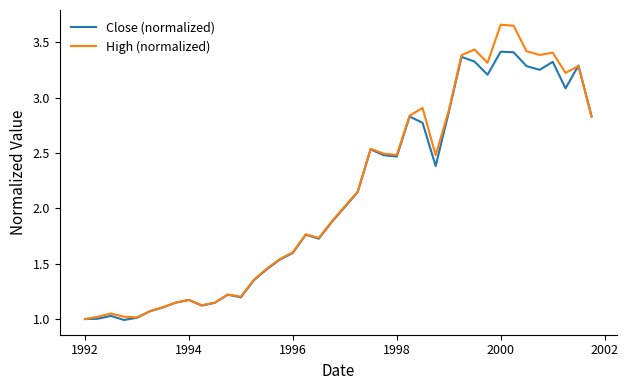

How many distinct data groups are displayed?

2